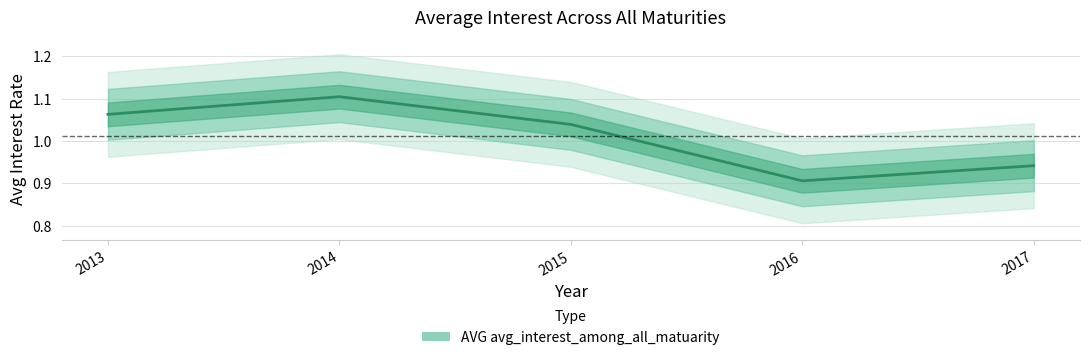

Between 2015 and 2013, which is larger?

2013